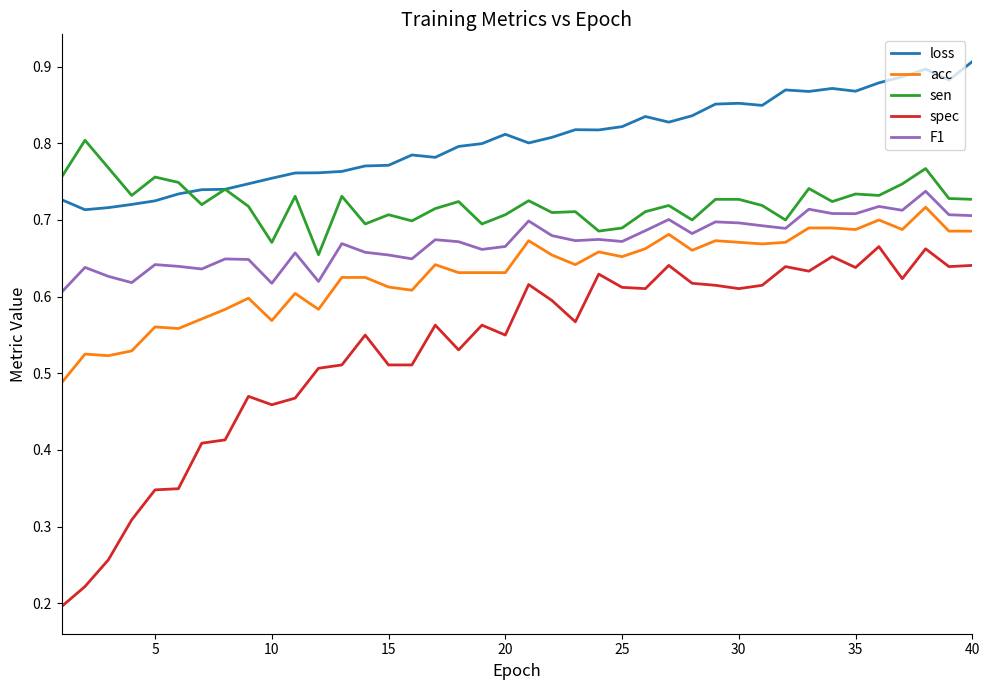

Rank the series by their average value, from highest to lowest.

loss, sen, F1, acc, spec